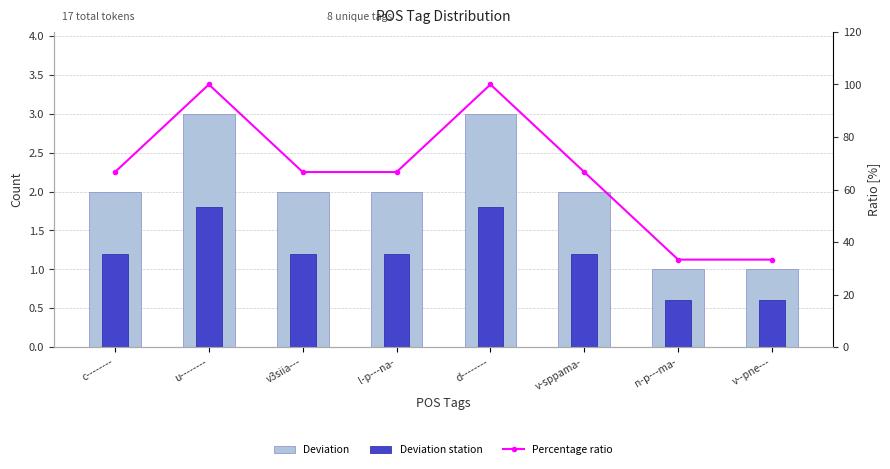

Reading right to left, what are all the values shown in this chart?

Deviation: 1.0	1.0	2.0	3.0	2.0	2.0	3.0	2.0
Deviation station: 0.6	0.6	1.2	1.8	1.2	1.2	1.8	1.2
Percentage ratio: 33.3	33.3	66.7	100.0	66.7	66.7	100.0	66.7